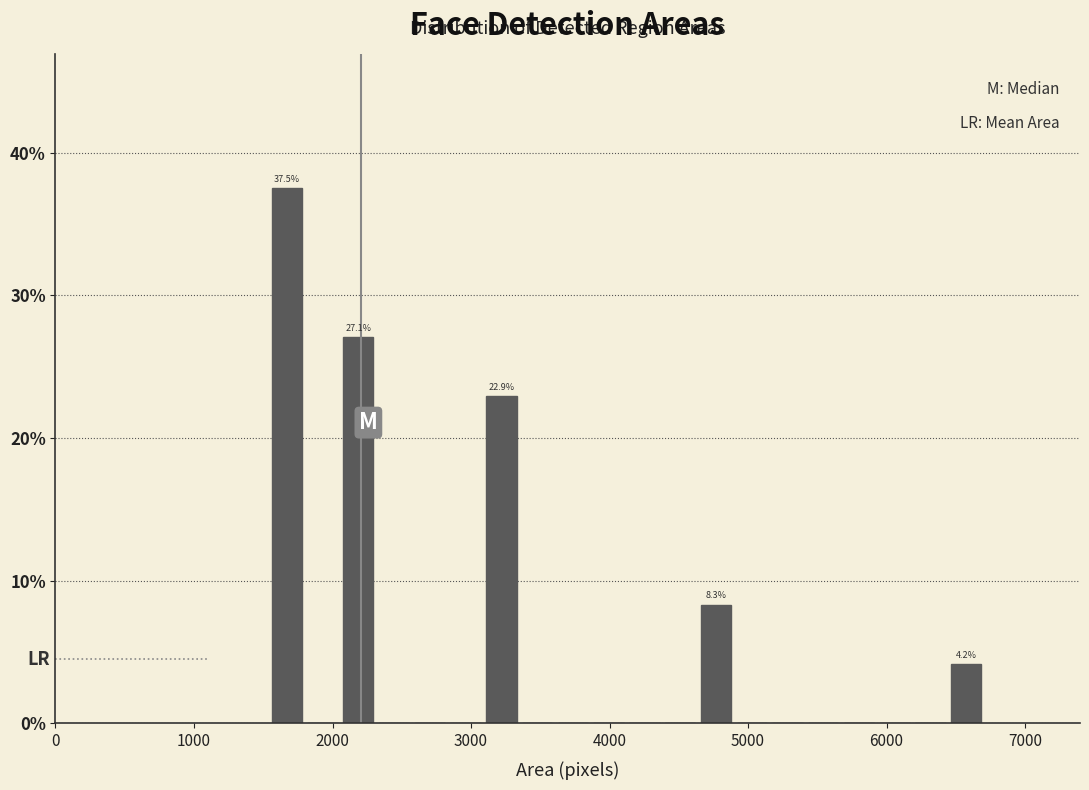

Read against the x-axis, roughly where is the centre of the tallest bar?

1700